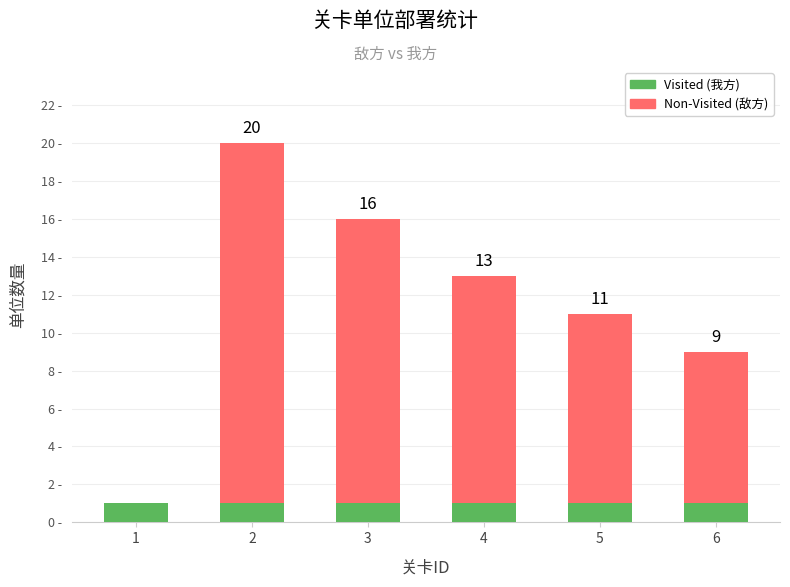

The value of Visited (我方) at 5 is 1. True or false?

True